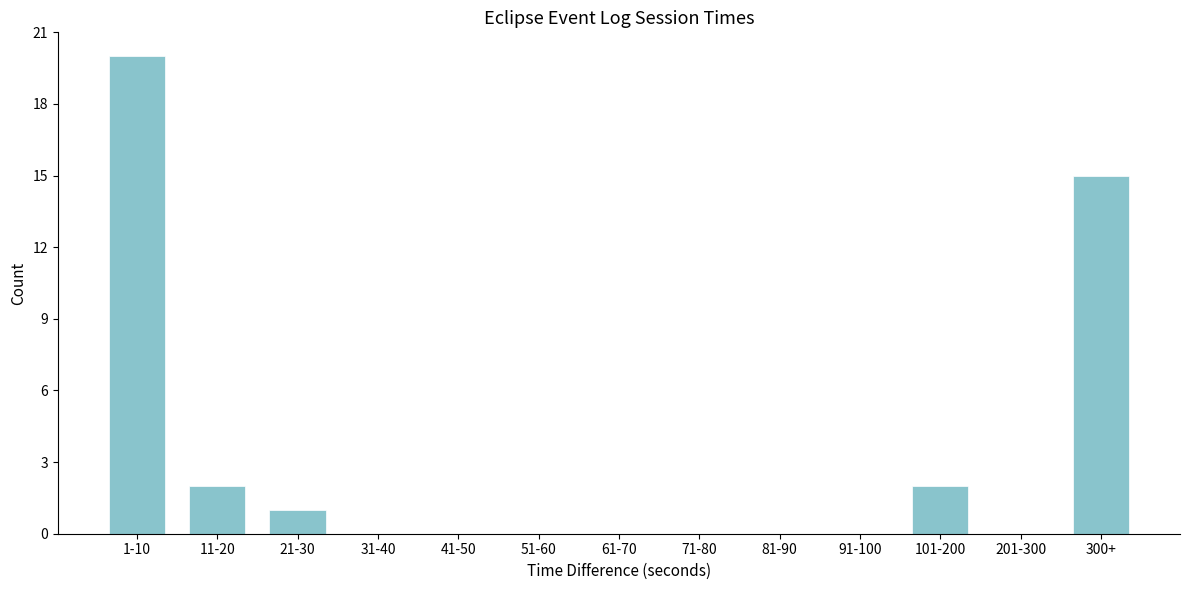

Reading right to left, what are all the values shown in this chart?

300+=15	201-300=0	101-200=2	91-100=0	81-90=0	71-80=0	61-70=0	51-60=0	41-50=0	31-40=0	21-30=1	11-20=2	1-10=20